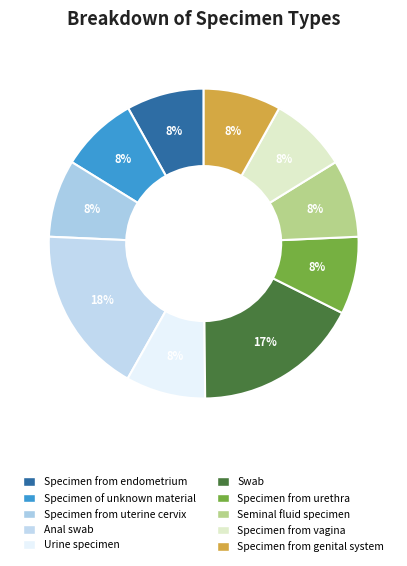

To the nearest percent, what is the average slice percentage?

10%